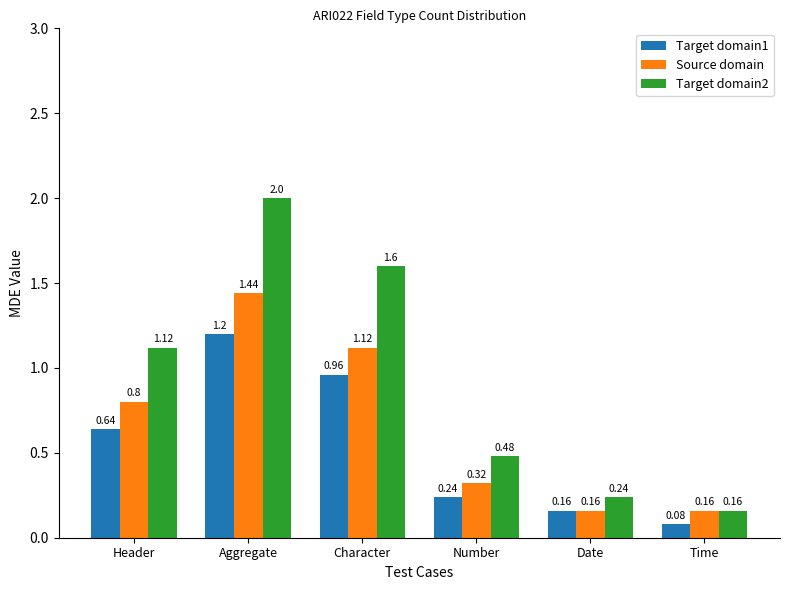

At which label does Target domain1 reach its minimum?

Time